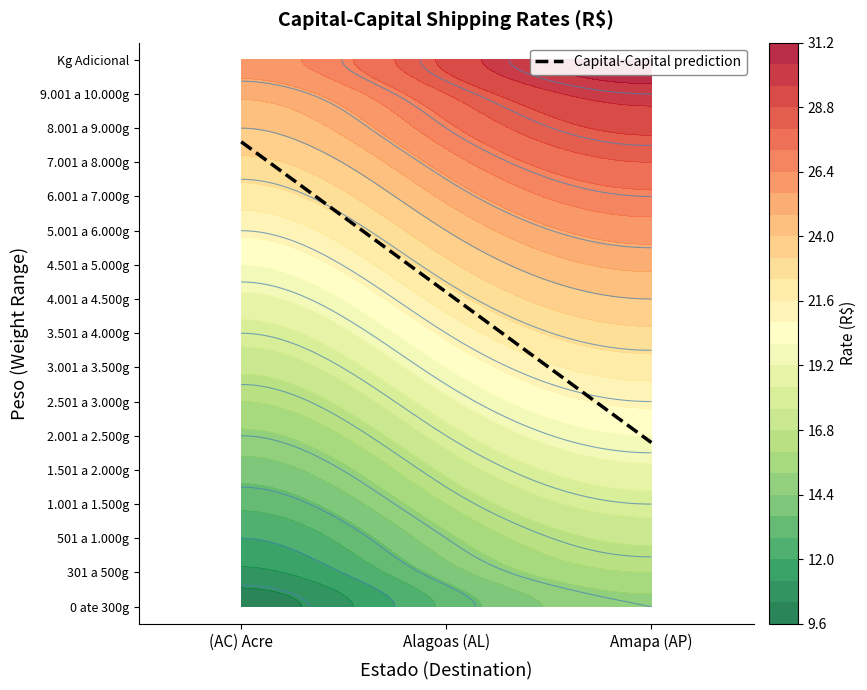

What is the sum of all 1.501 a 2.000g values?

50